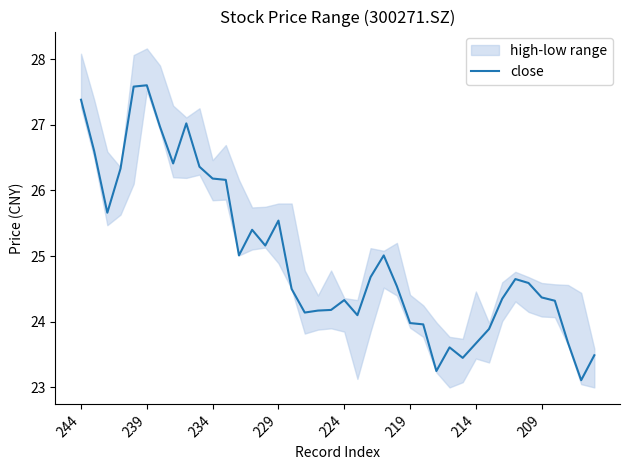

Reading left to right, extract all data points from this chart.

27.4	26.6	25.7	26.3	27.6	27.6	27.0	26.4	27.0	26.4	26.2	26.2	25.0	25.4	25.2	25.5	24.5	24.1	24.2	24.2	24.3	24.1	24.7	25.0	24.5	24.0	24.0	23.2	23.6	23.4	23.7	23.9	24.4	24.6	24.6	24.4	24.3	23.7	23.1	23.5